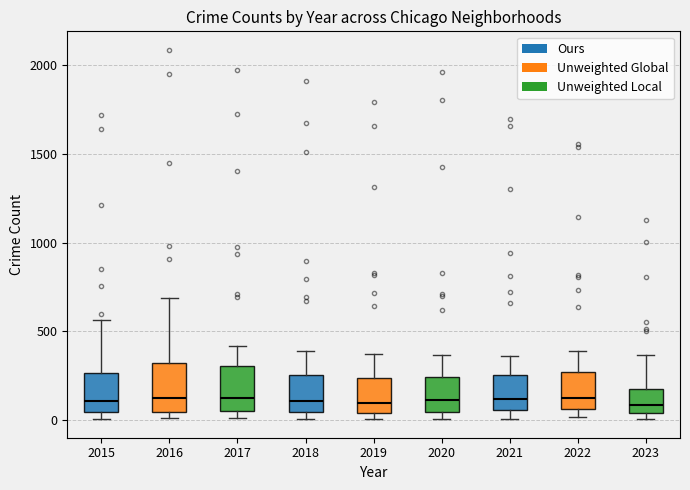

Where is the lower edge of the box at x = 2015 on the y-axis? The values are not printed on the chart, so give them approximately, as read against the axis.

50